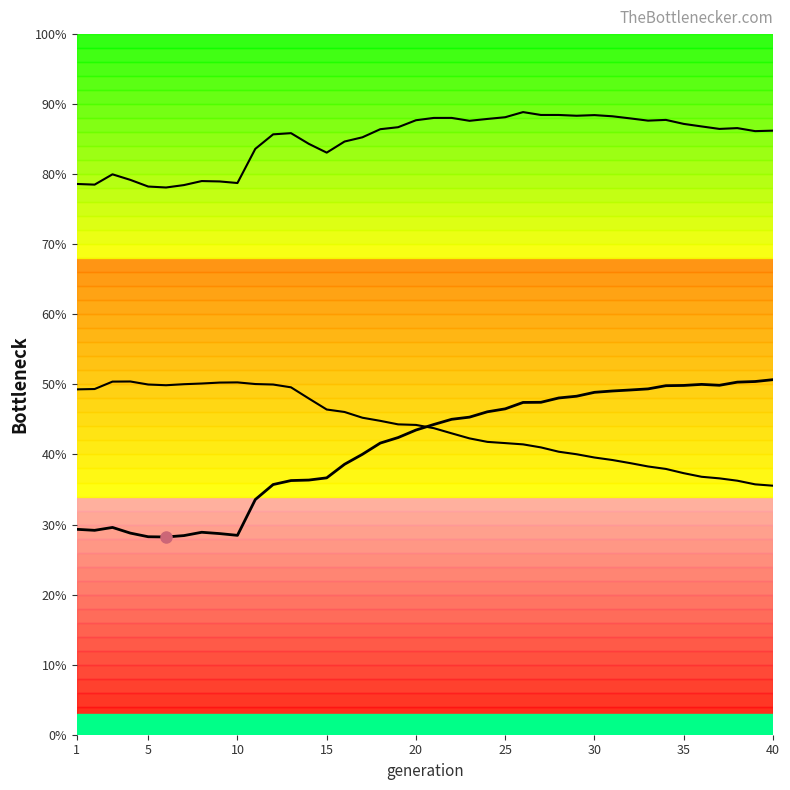

True or false: female_size has a value of 0.2 at 39.

False